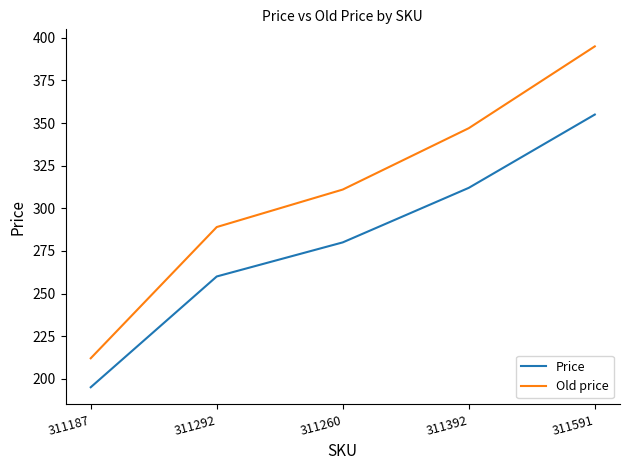

Which label corresponds to the smallest value in the chart?

311187